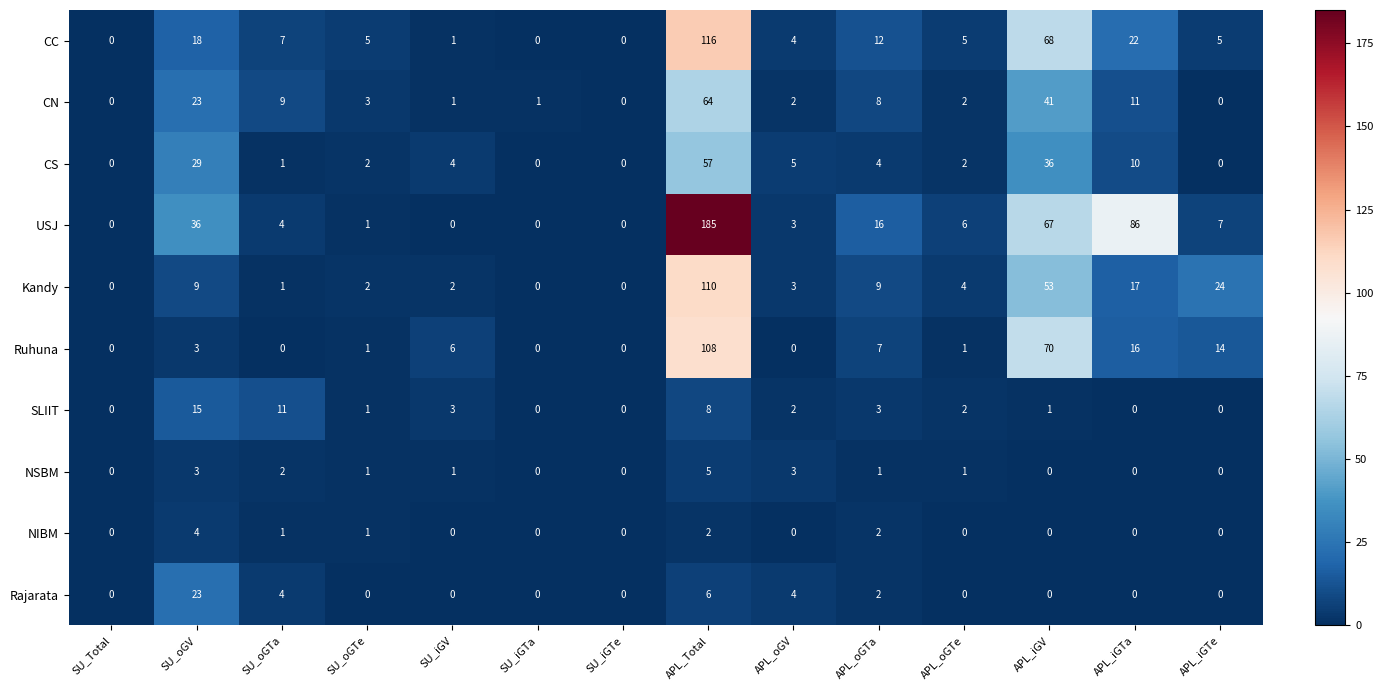

The value of Rajarata at APL_oGTe is 0. True or false?

True